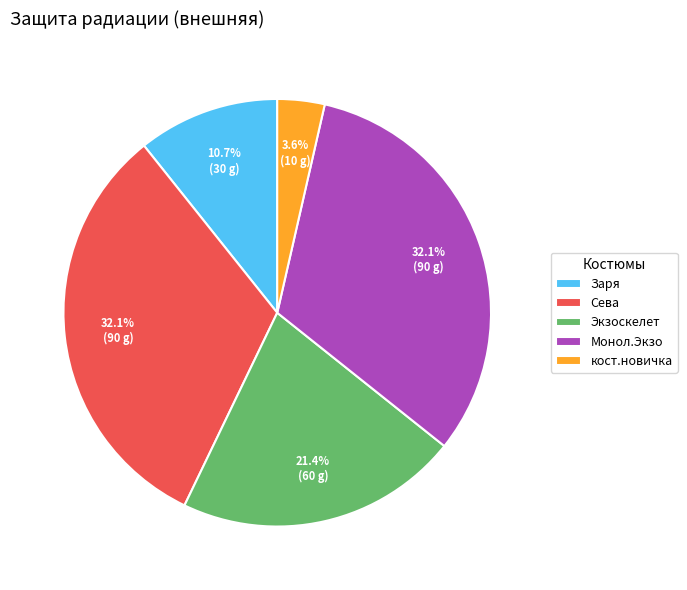

What is the smallest slice in the pie chart?

кост.новичка